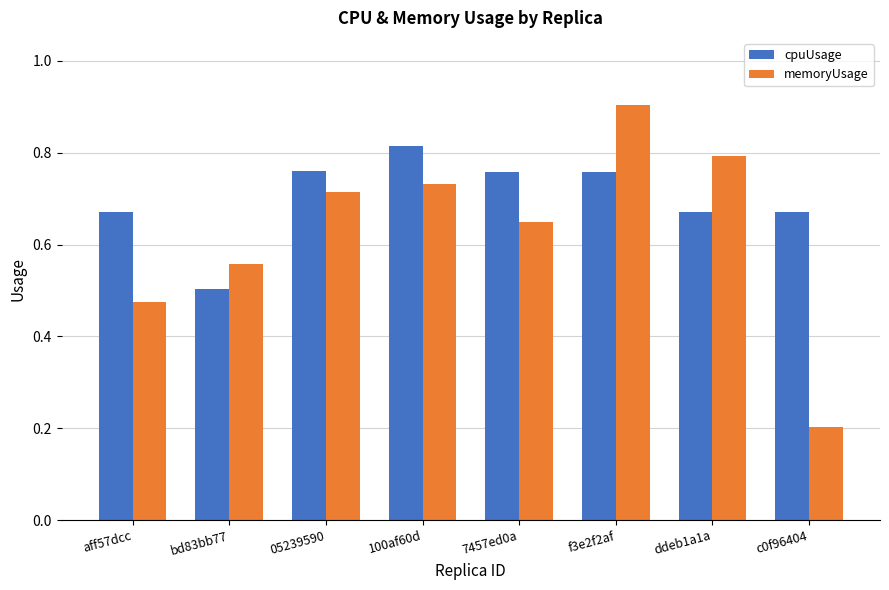

Count the number of data series in this chart.

2